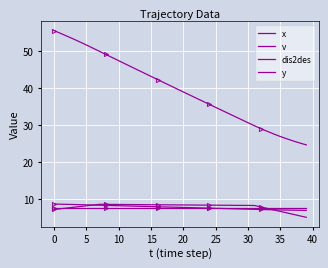

How many data points in x are less than 39?

20